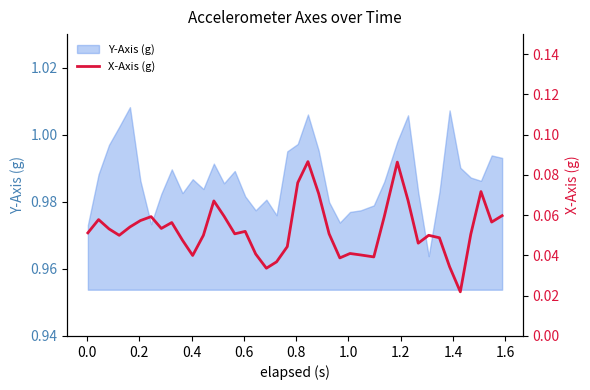

What is the sum of all values?

2.1